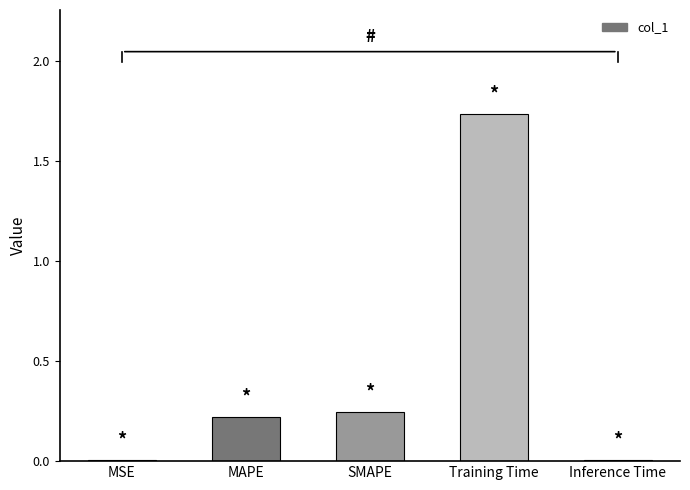

The value at SMAPE is 0.2. True or false?

True